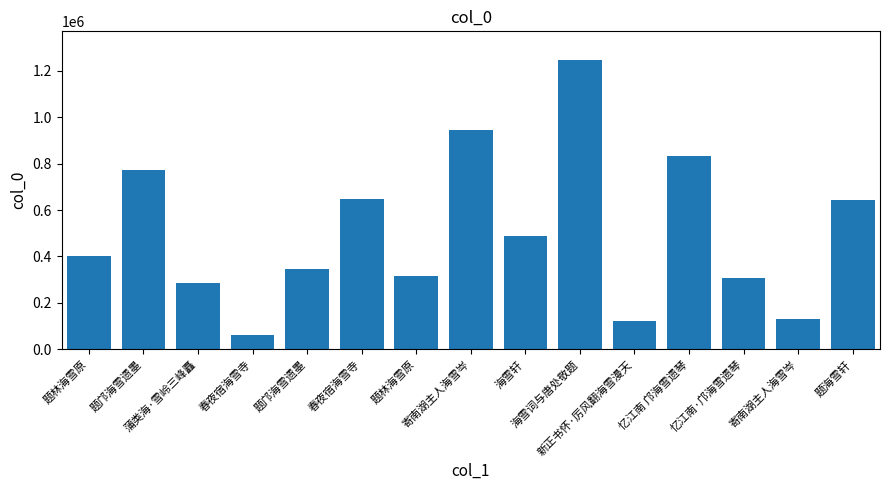

Which category has the lowest value across all series?

春夜宿海雪寺